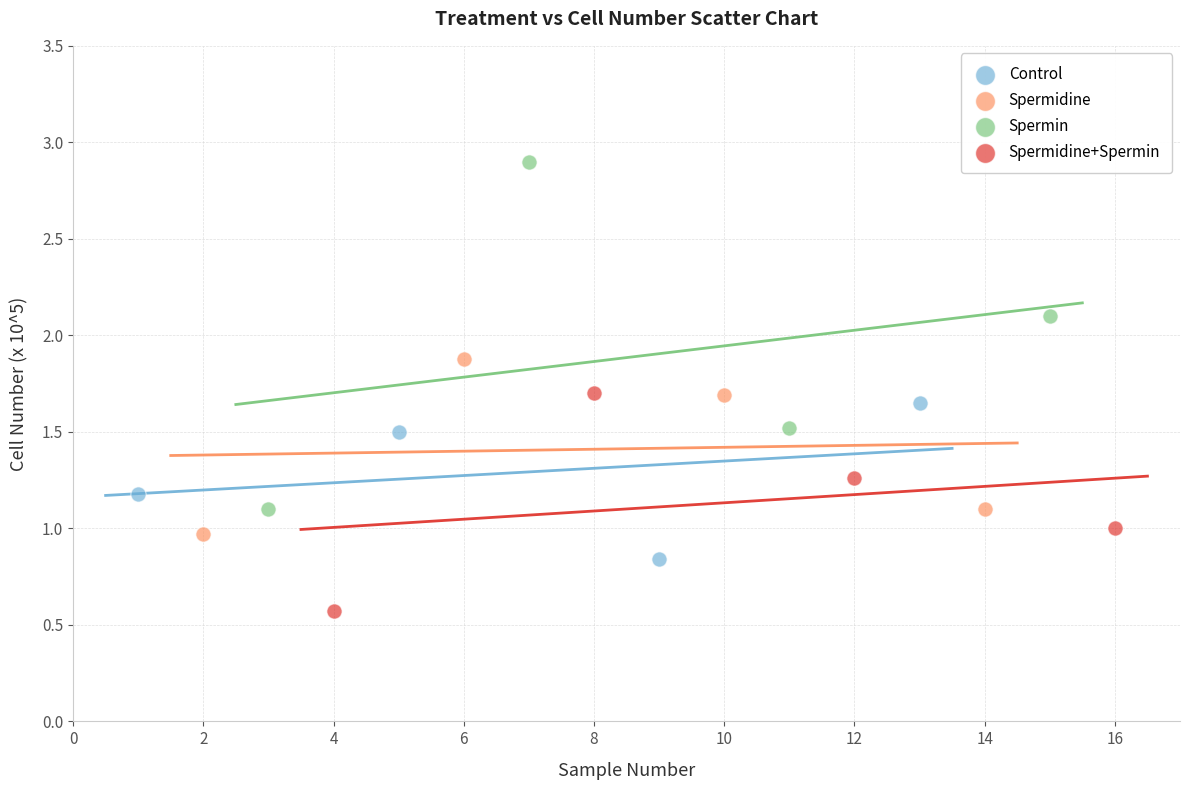

Which series contains the highest Y value?

Spermin